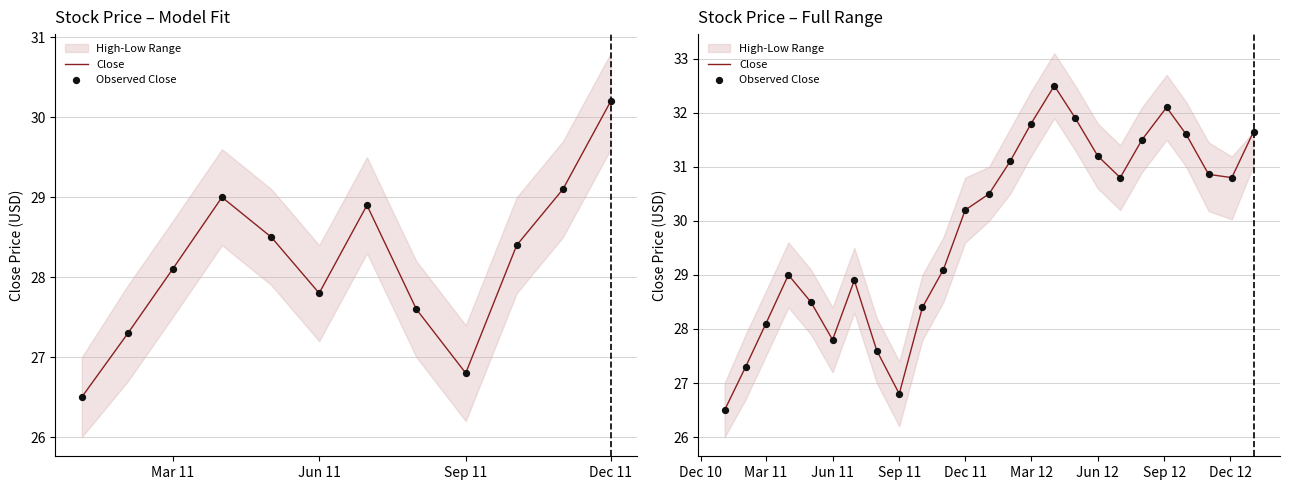

Which series reaches the maximum Y coordinate?

Close